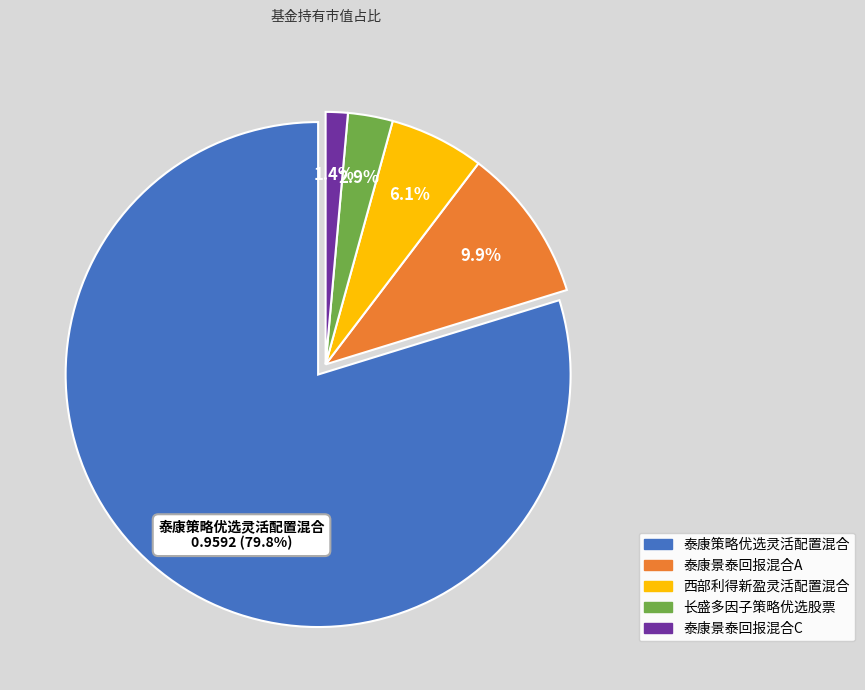

Count the number of slices in the pie.

5